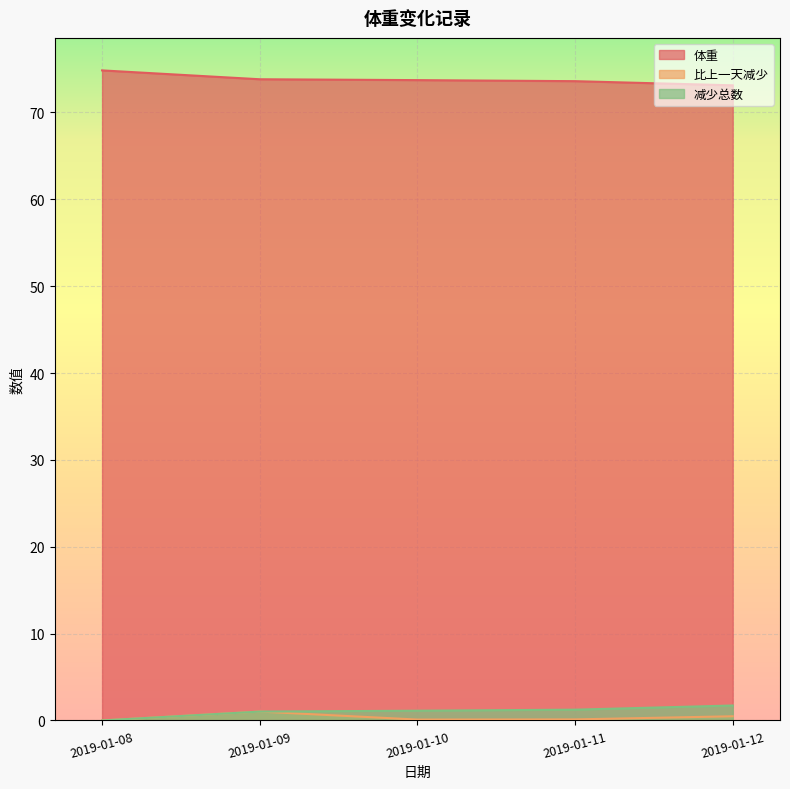

True or false: 减少总数 has a value of 1.2 at 2019-01-11.

True